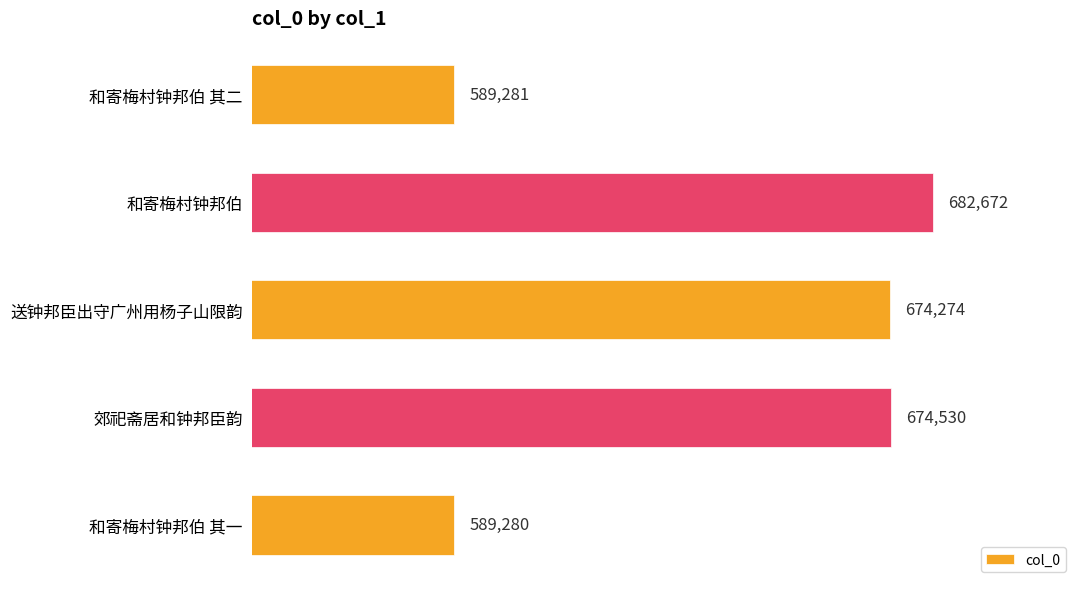

The value at 和寄梅村钟邦伯 其二 is 589281. True or false?

True